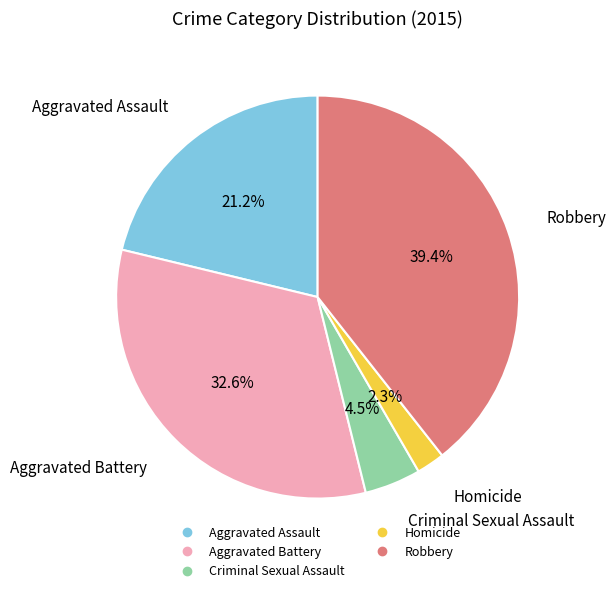

Does Aggravated Battery represent more than half of the total?

No